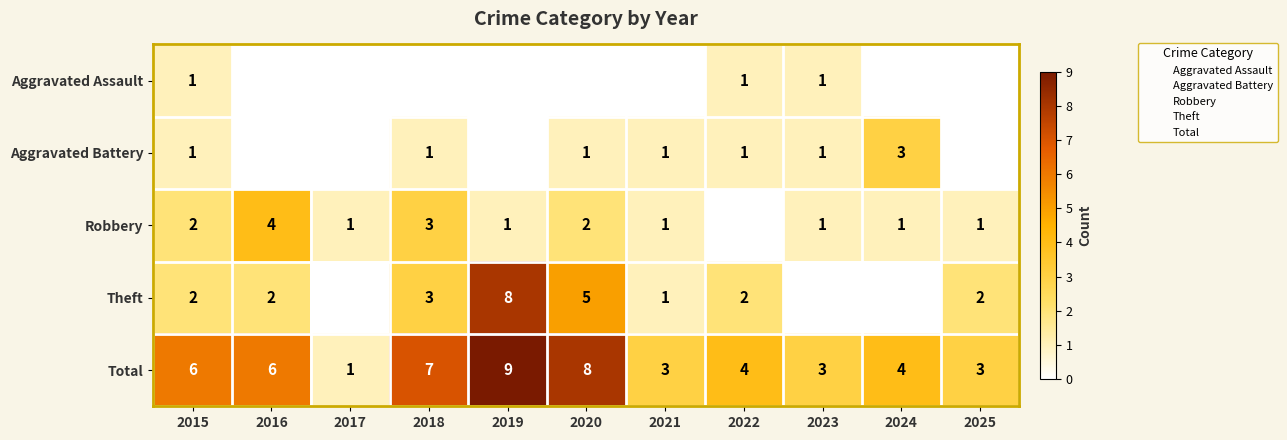

List the labels in order of Aggravated Battery value, largest first.

2024, 2015, 2018, 2020, 2021, 2022, 2023, 2016, 2017, 2019, 2025